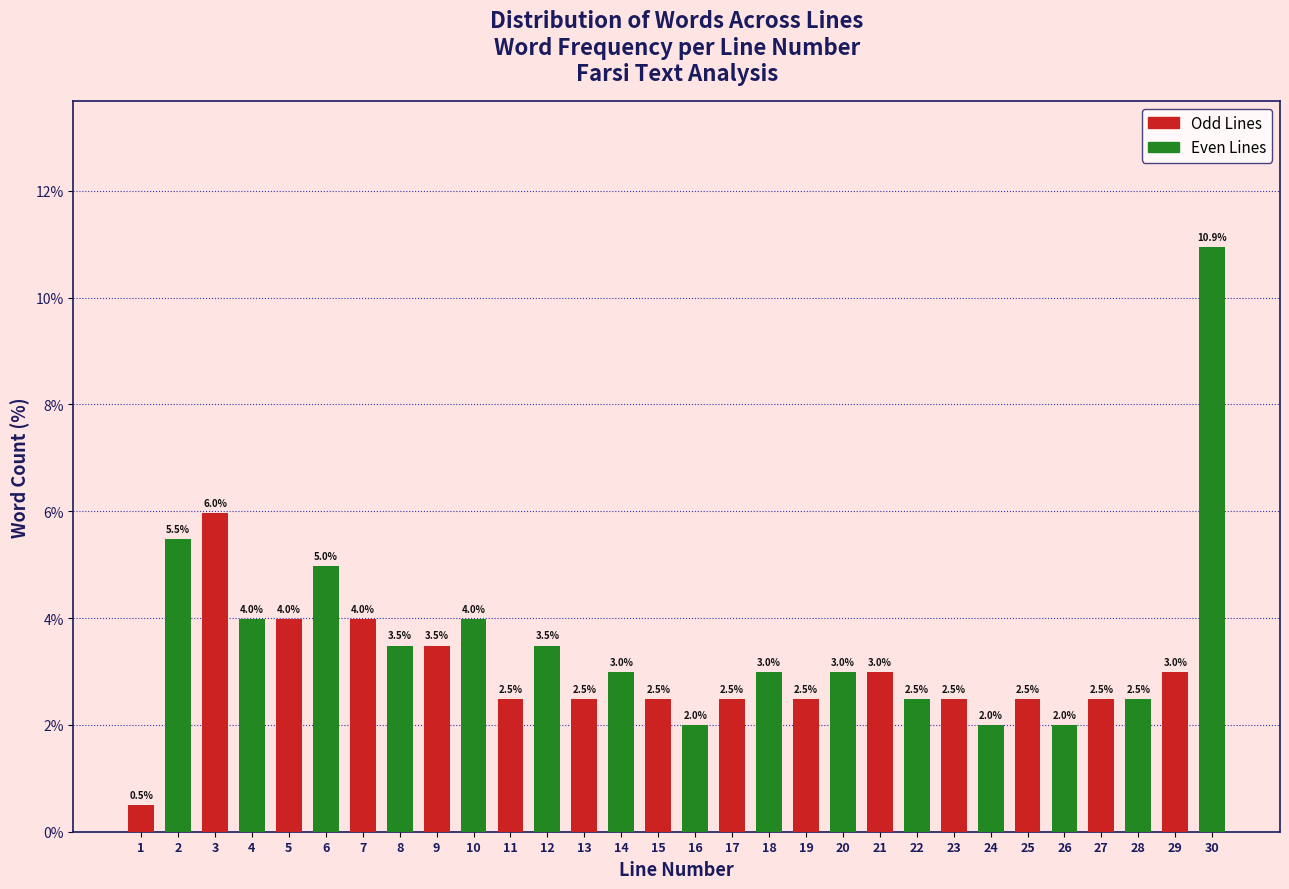

List the series in order of their peak value, lowest first.

Odd Lines, Even Lines